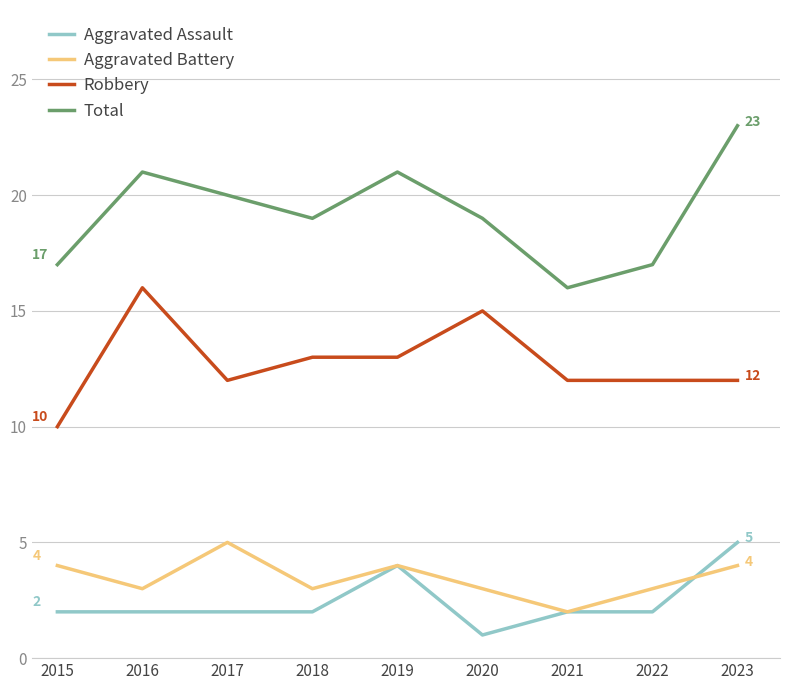

How many lines are shown in the chart?

4